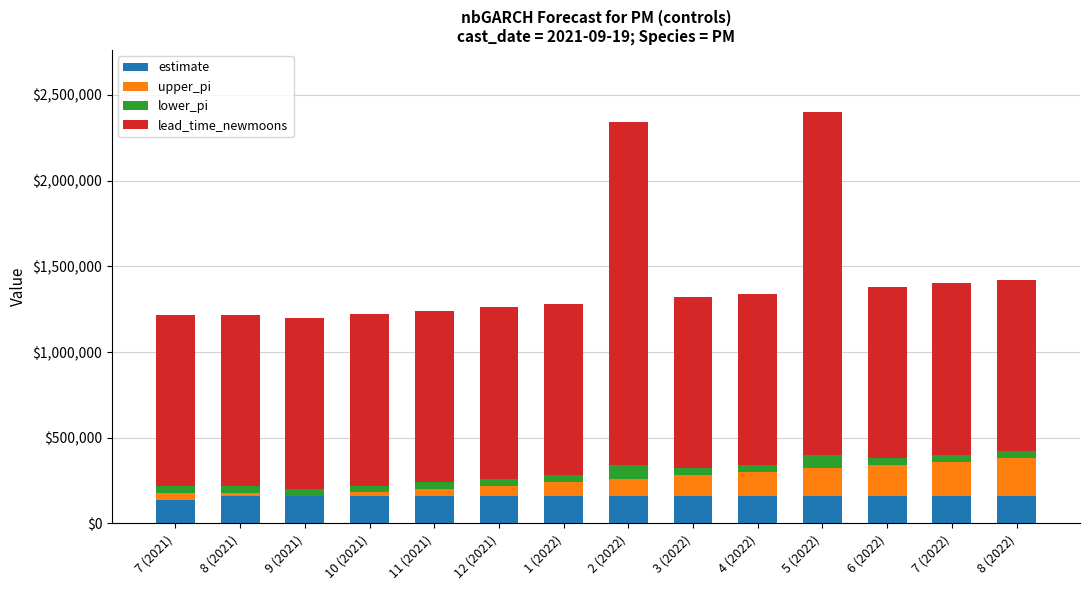

What is the total value across all series at 5 (2022)?

2401204.7